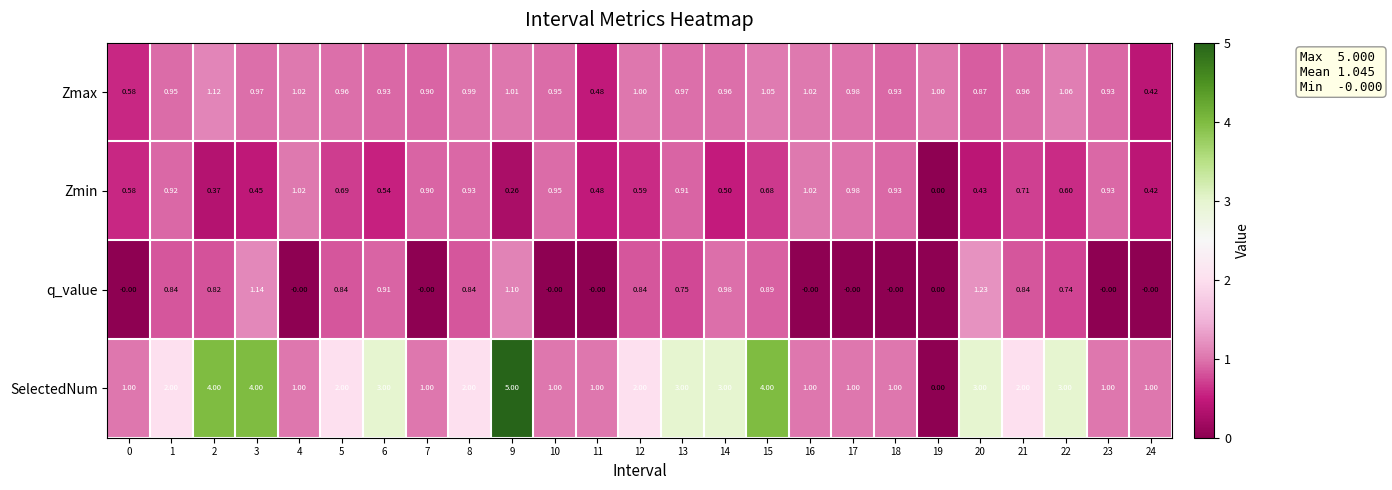

Which series has the largest total across all categories?

SelectedNum